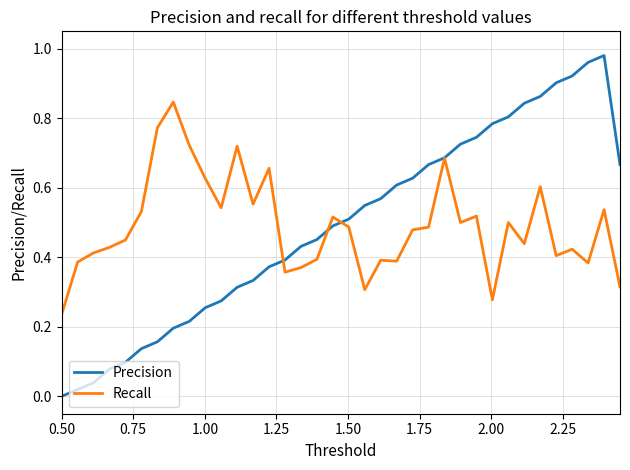

Which series has the widest spread of values?

Precision